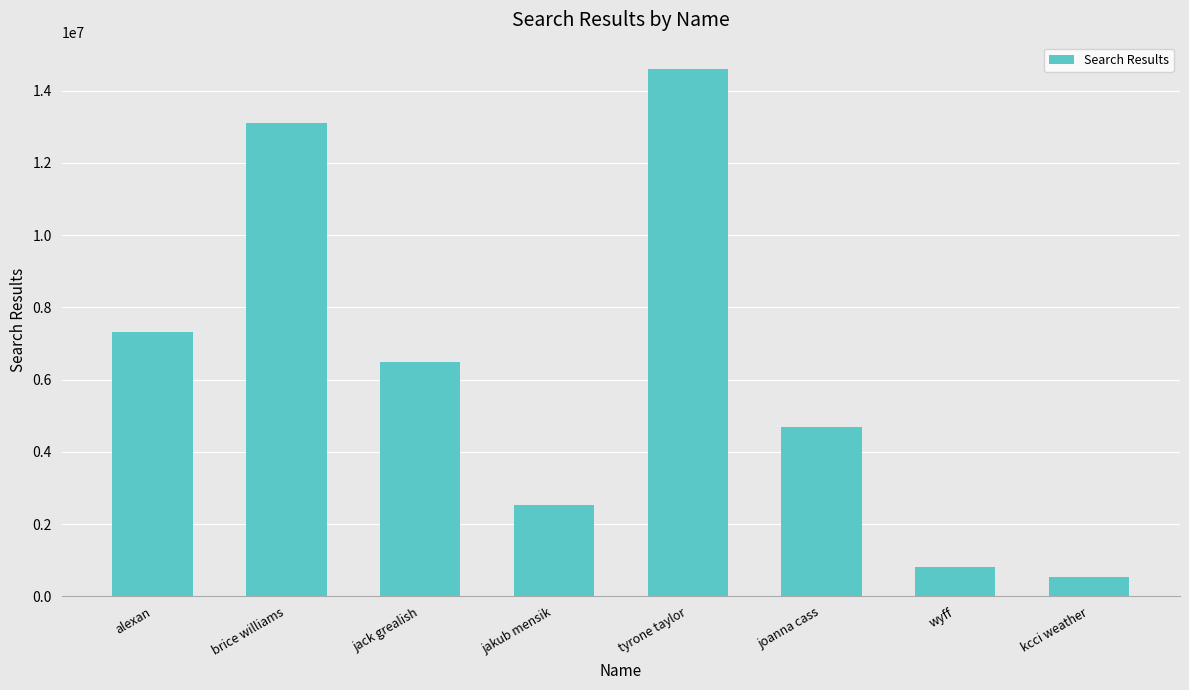

Are the bars grouped side by side (vs. stacked)?

No